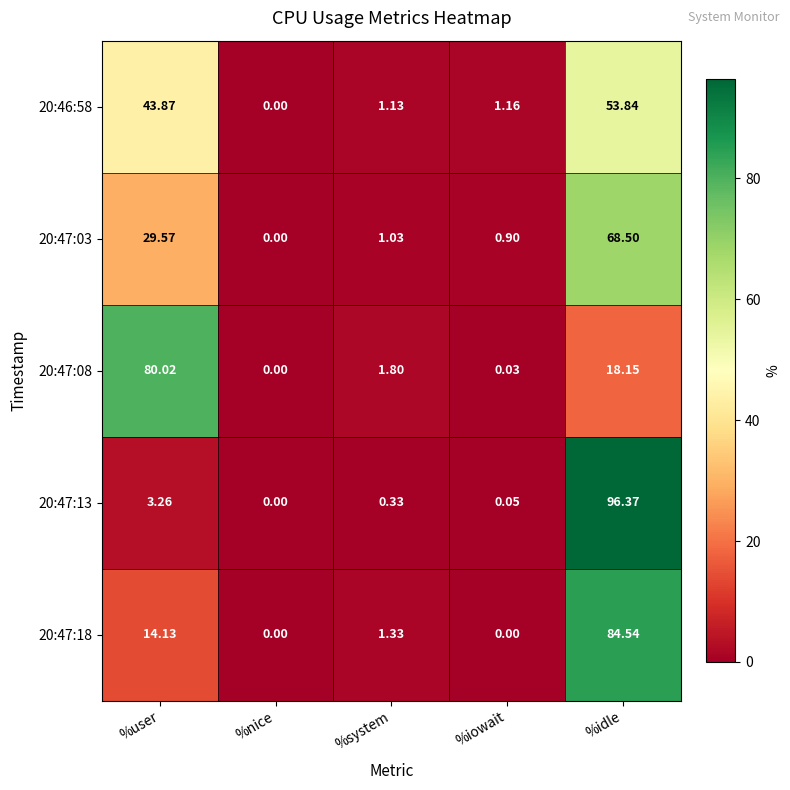

At how many categories does at least one series exceed 66?

2